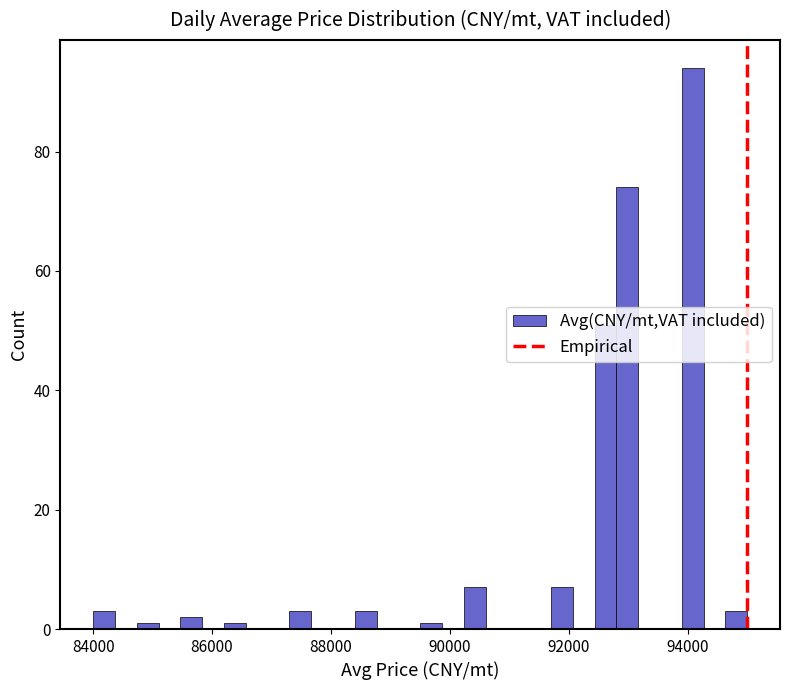

Around what value on the x-axis is the tallest bar? Give the approximate position of its centre, as read against the axis.

94000